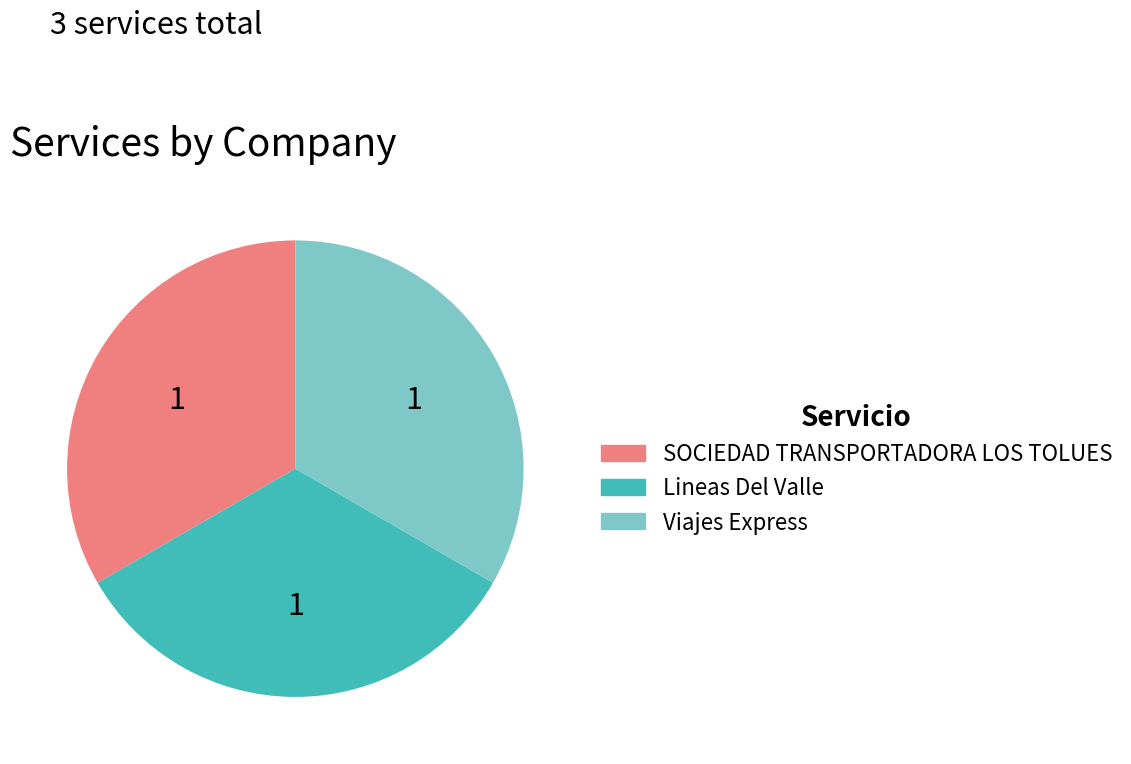

Is there a majority slice in this chart?

No